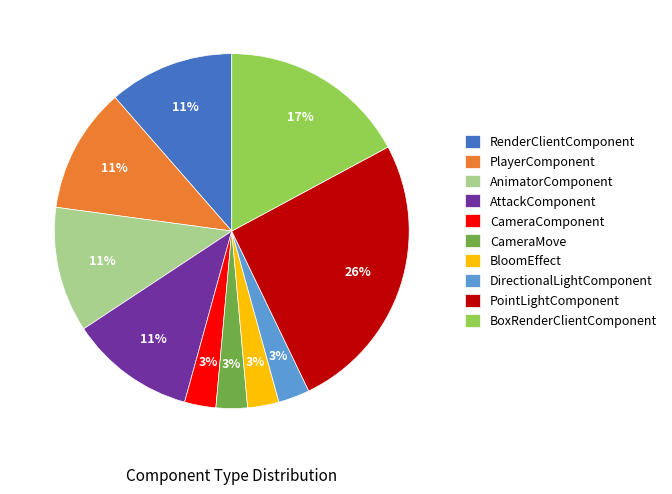

Which slice is the largest?

PointLightComponent